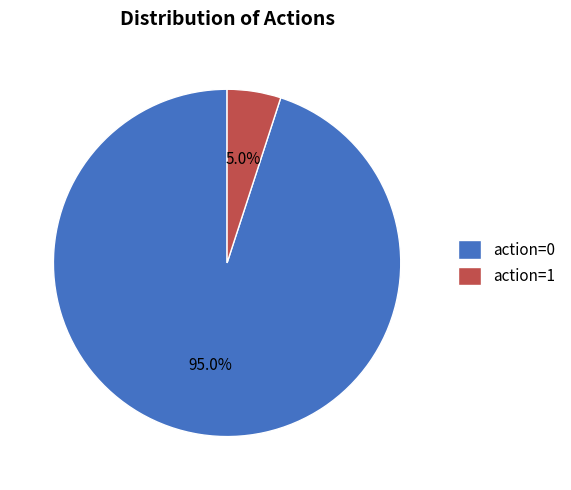

To the nearest percent, what is the average slice percentage?

50%